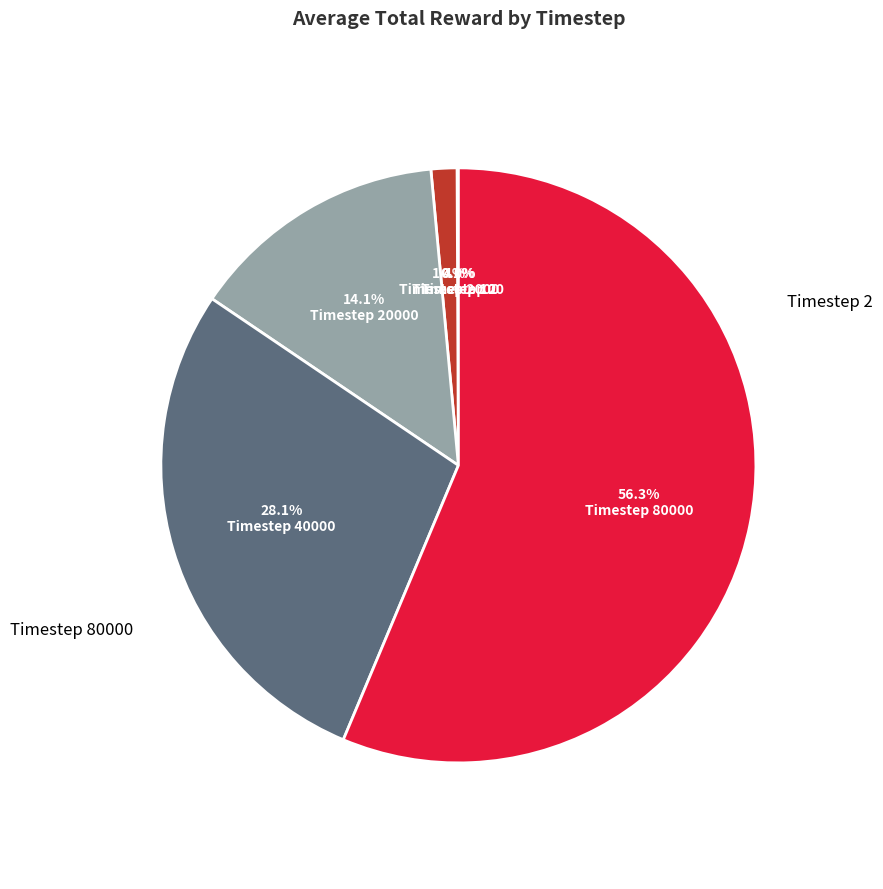

Is there any slice that represents more than half of the pie?

Yes